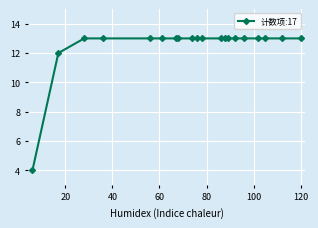

What is the value of the 18th point from the left?

13